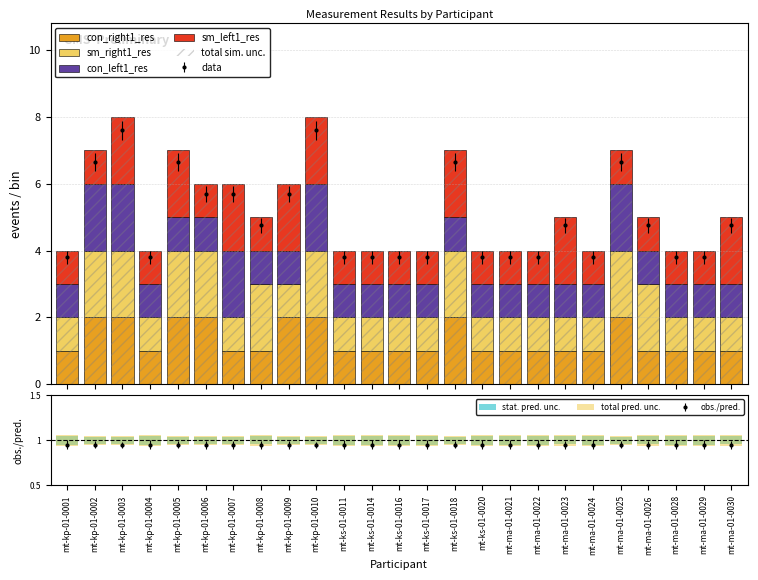

What is the difference between the maximum and minimum values in the sm_left1_res series?

1